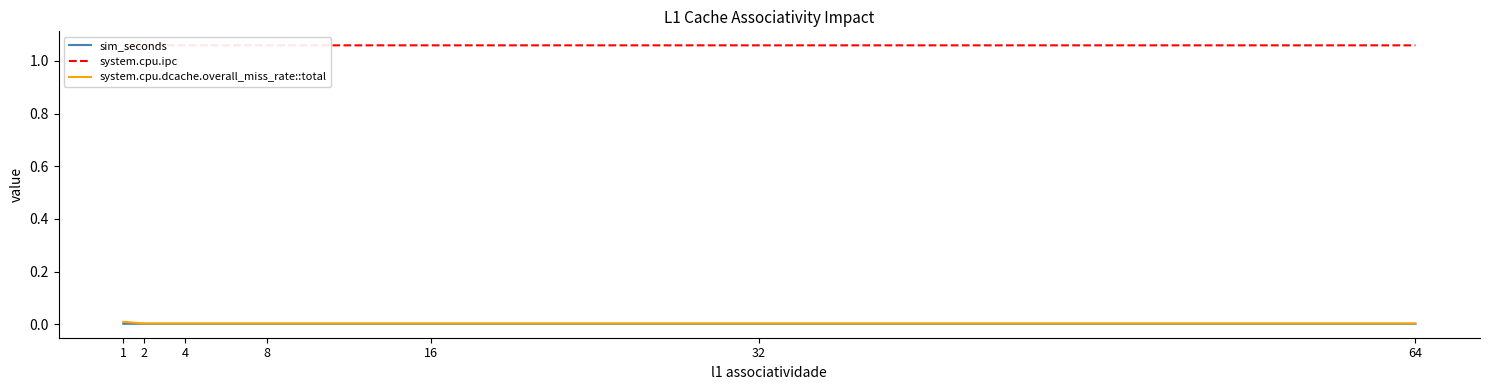

Which series has the largest total across all categories?

system.cpu.ipc